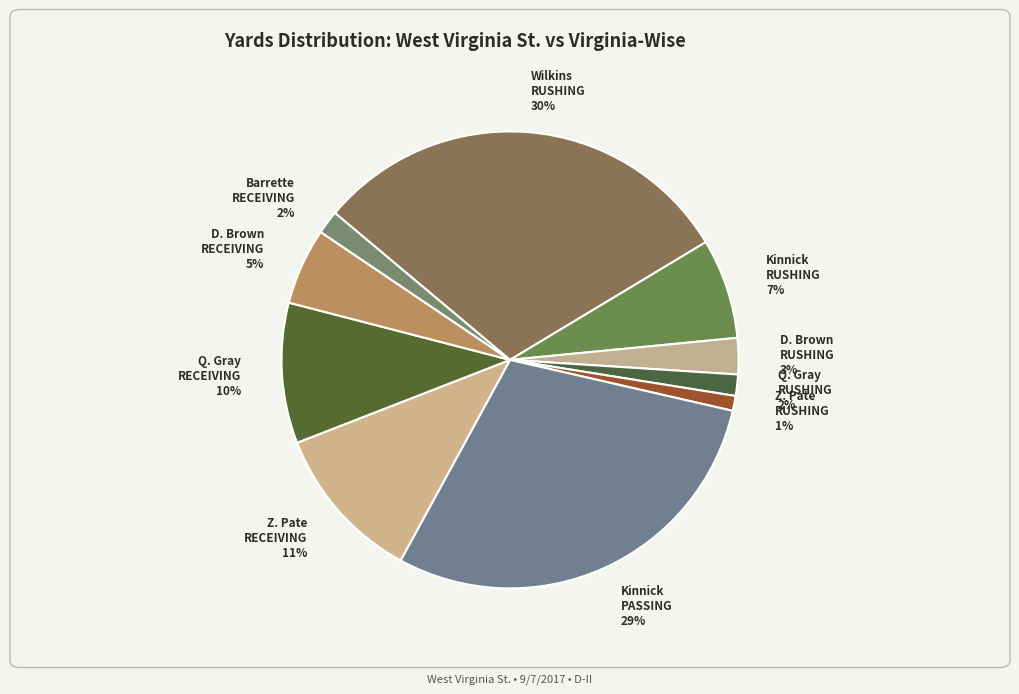

Which category has the biggest portion of the pie?

Calil Wilkins (RUSHING YDS)